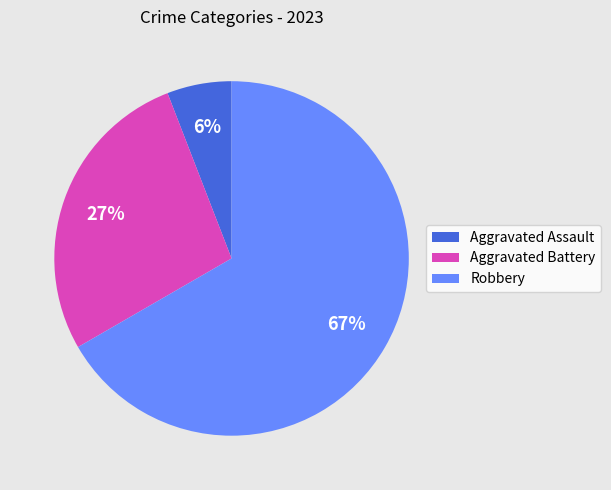

Combined, do Robbery and Aggravated Battery account for over 50%?

Yes